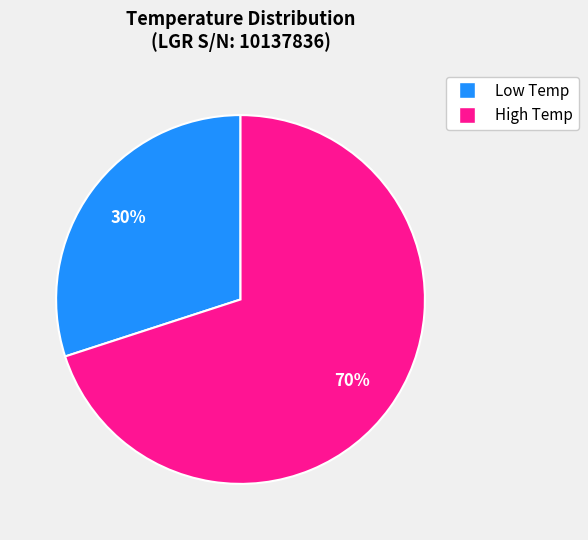

What percentage is the High Temp slice, to the nearest percent?

70%